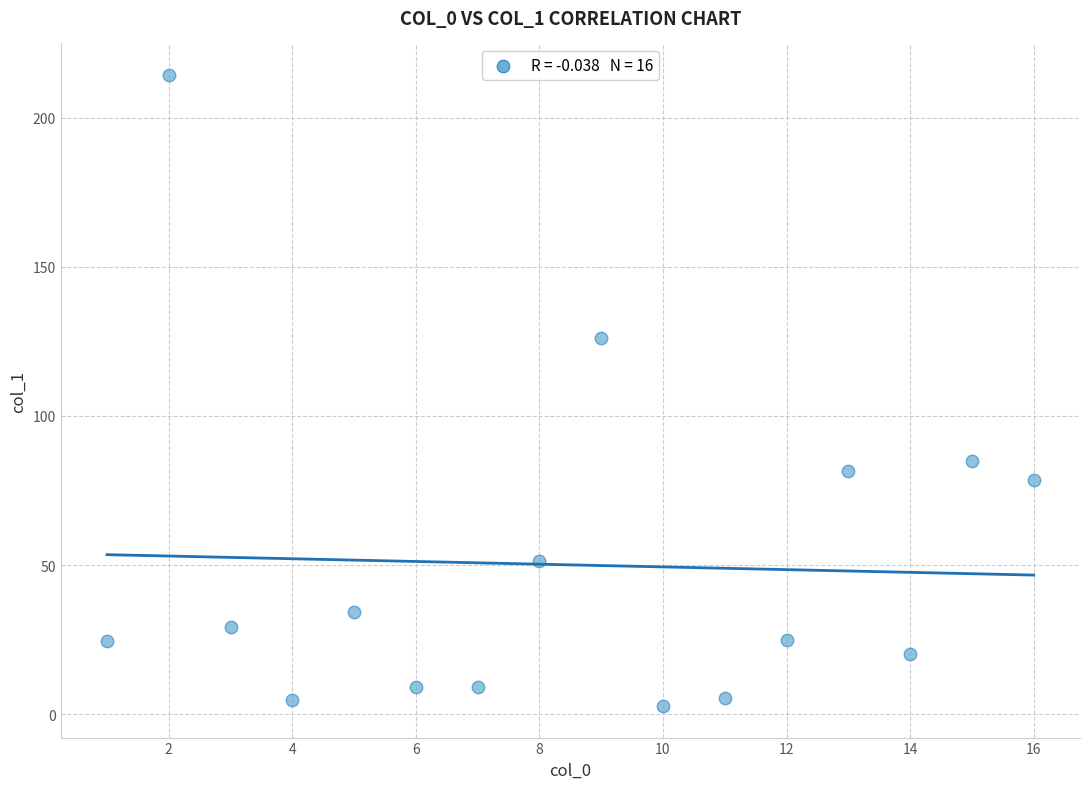

What is the range of Y values (max minus min)?

211.7